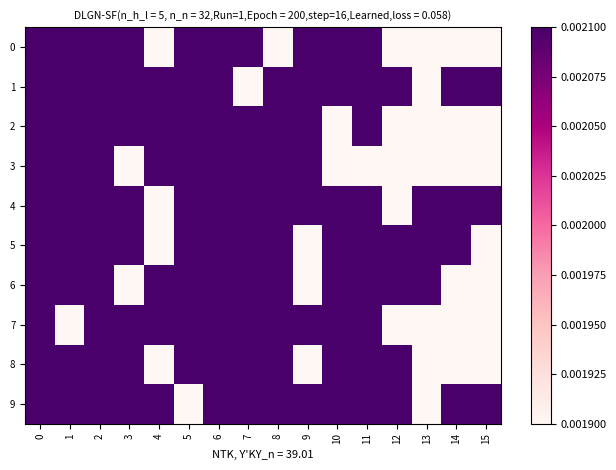

At which category is the sum across all series the highest?

6